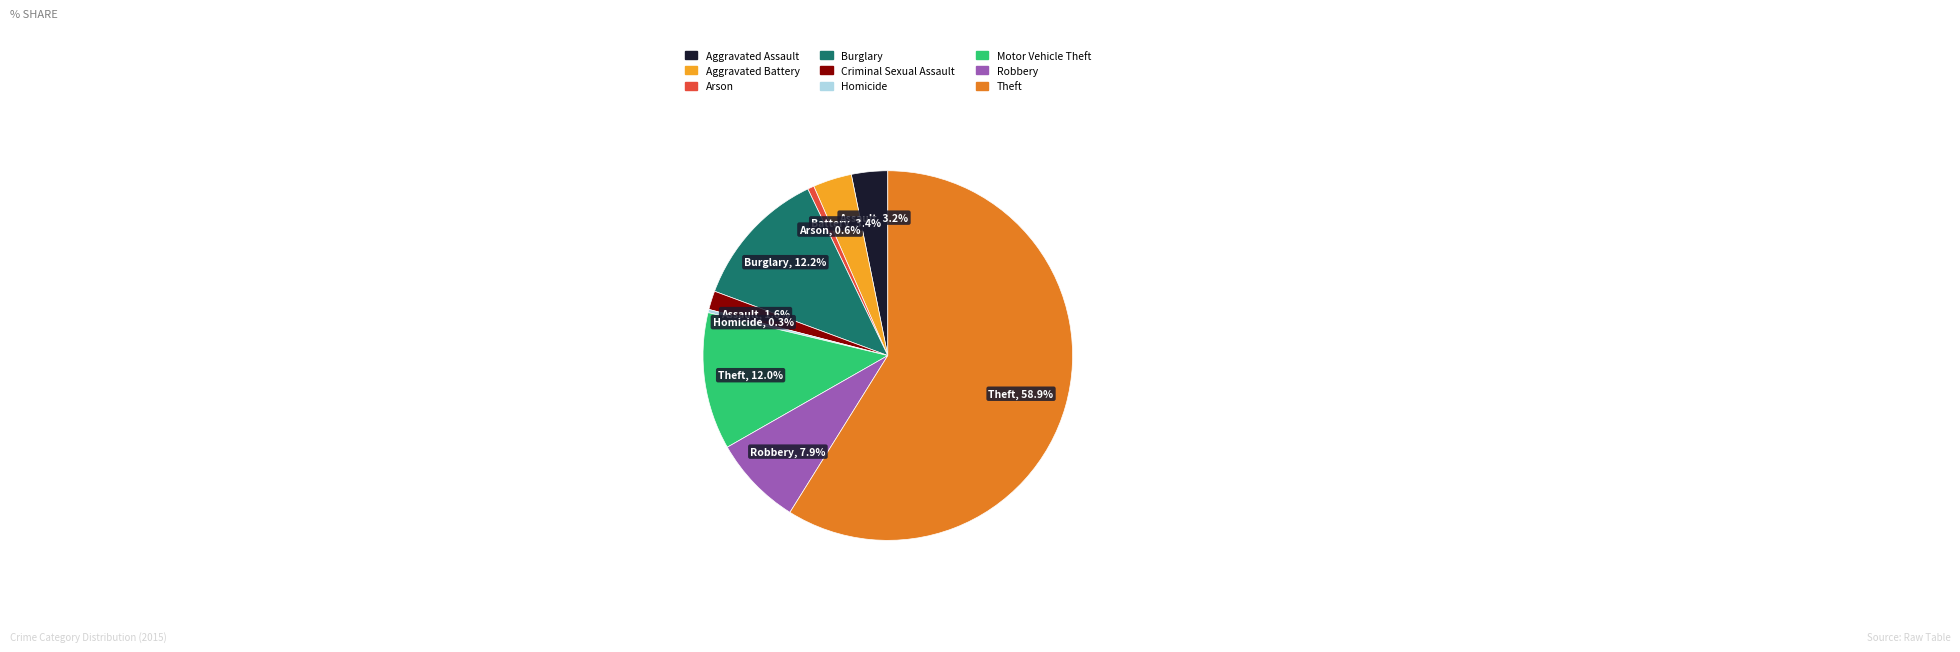

Is it true that Burglary is 3% of the pie?

False